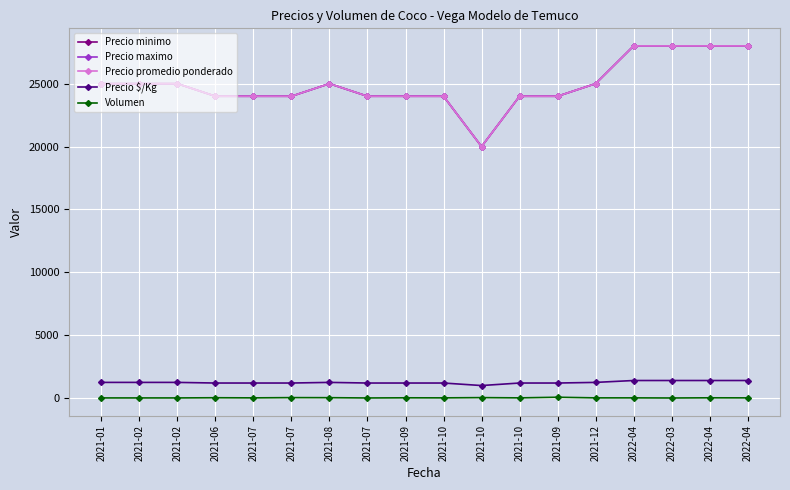

Does the chart have visible grid lines?

Yes